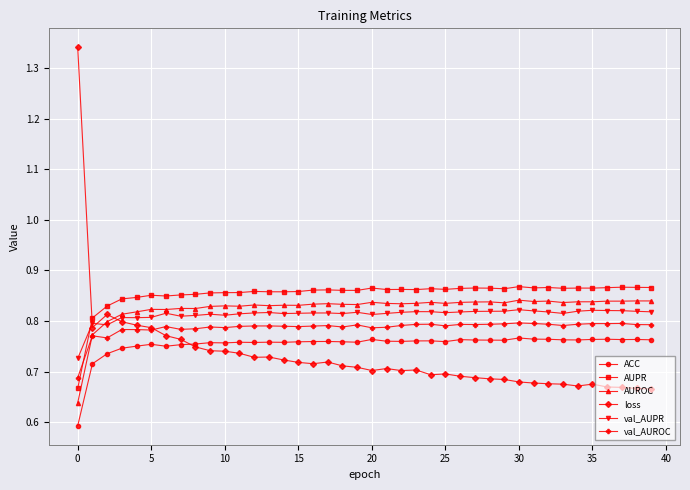

Count the ACC values in the range 0 to 1.

40